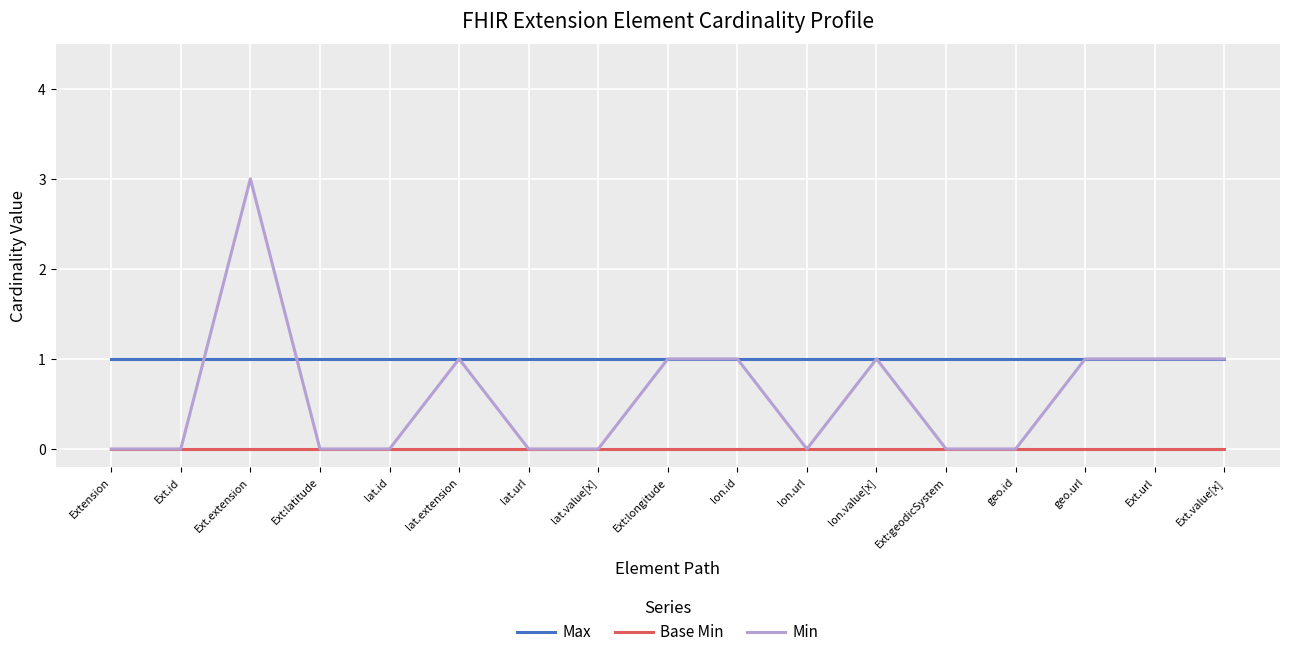

True or false: Max and Min intersect in this chart.

True